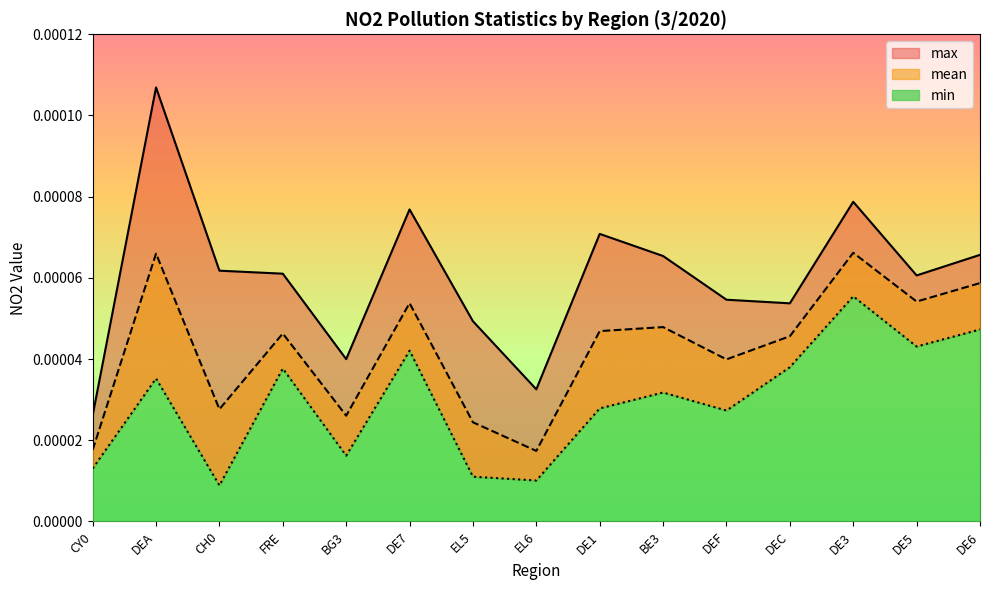

At which category does max reach its first local peak?

DEA